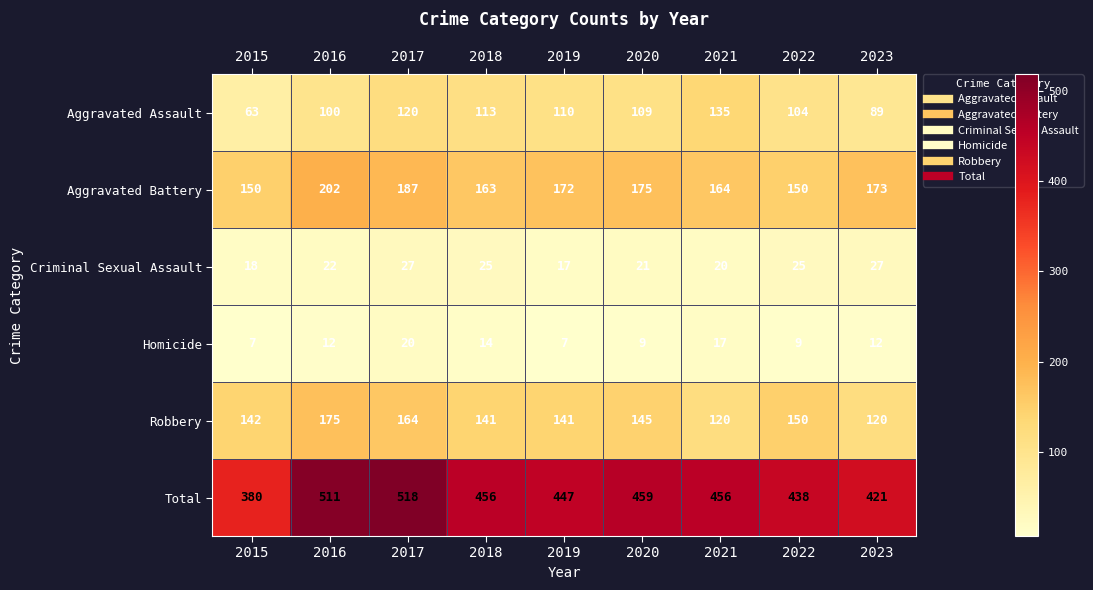

The Homicide series shows 9 at 2020. True or false?

True